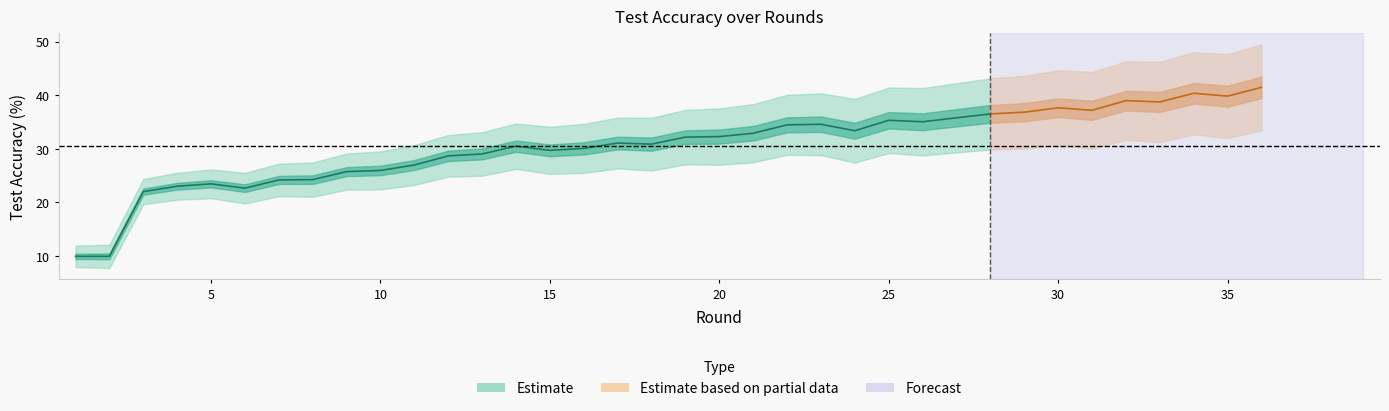

Rank the categories by value from highest to lowest.

36, 34, 35, 32, 33, 30, 31, 29, 28, 27, 25, 26, 23, 22, 24, 21, 20, 19, 17, 18, 14, 16, 15, 13, 12, 11, 10, 9, 8, 7, 5, 4, 6, 3, 1, 2